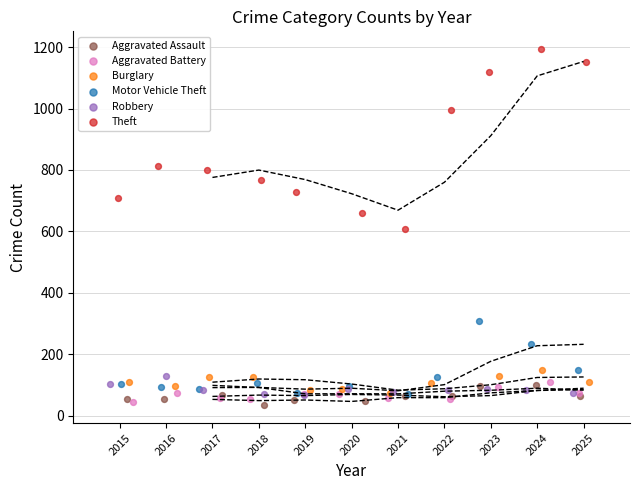

Which series has the widest spread of Y values?

Theft